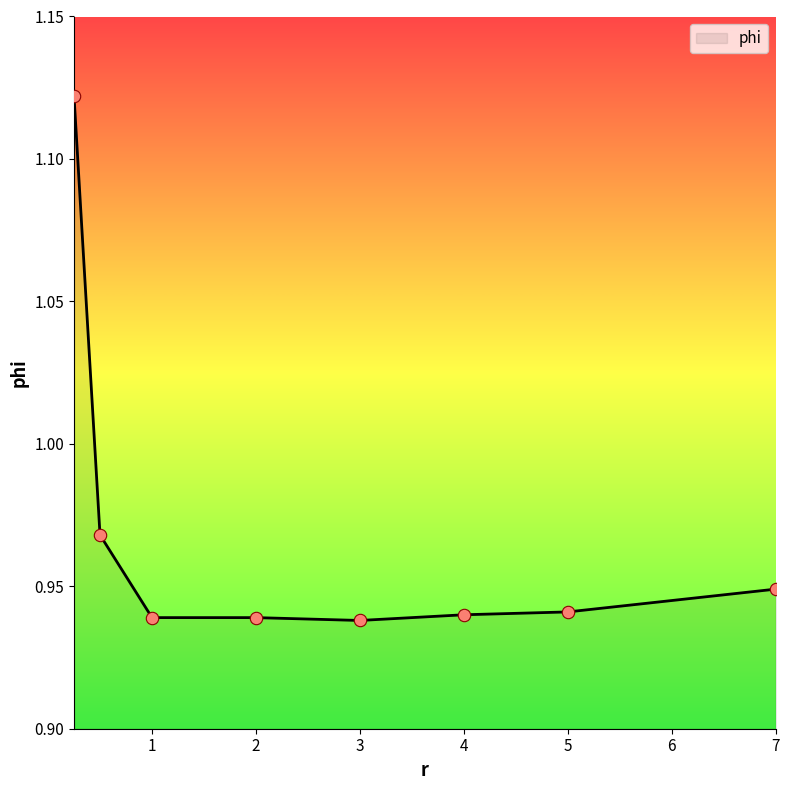

True or false: the data has more than 2 interior local peaks.

False